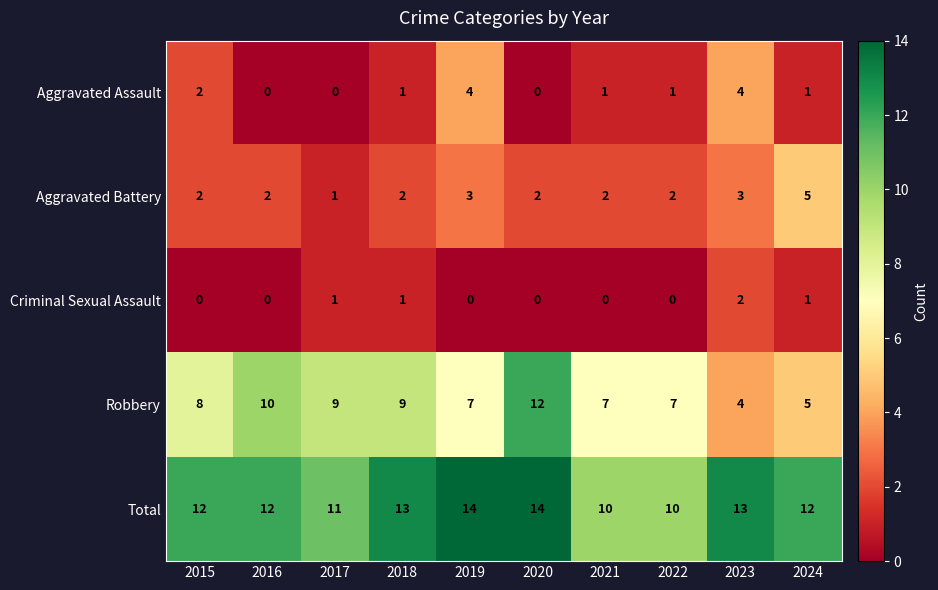

Which series has the largest total across all categories?

Total